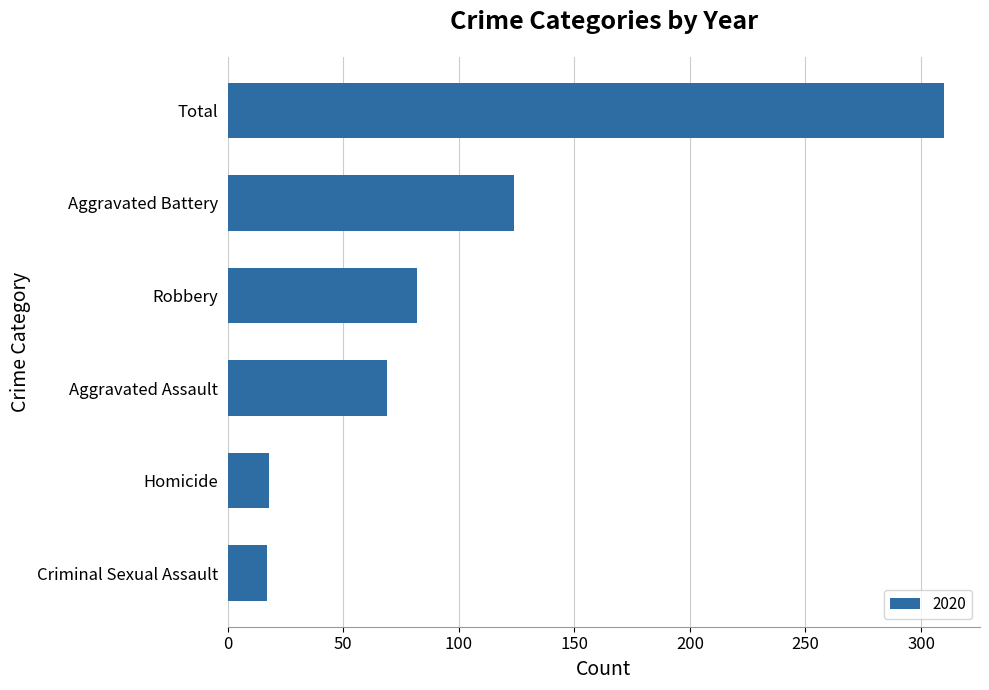

What is the difference between the second highest and minimum values?

107